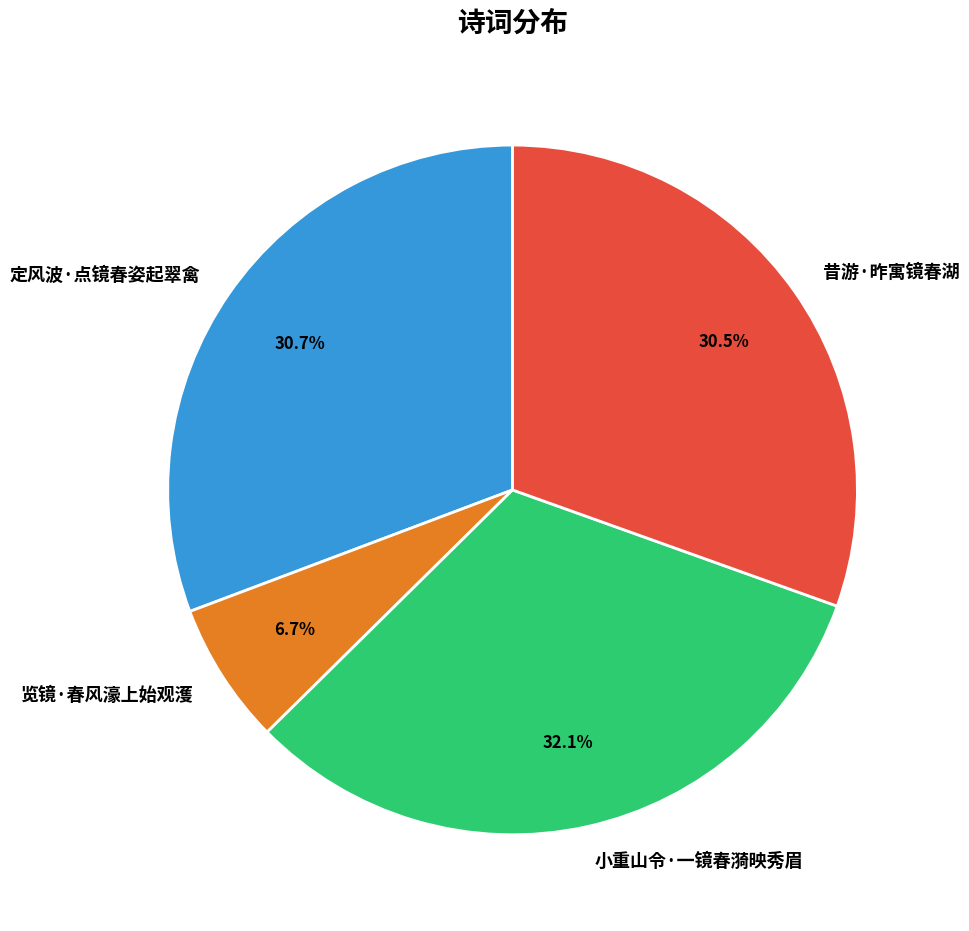

To the nearest percent, what is the combined percentage of 览镜·春风濠上始观濩 and 昔游·昨寓镜春湖?

37%